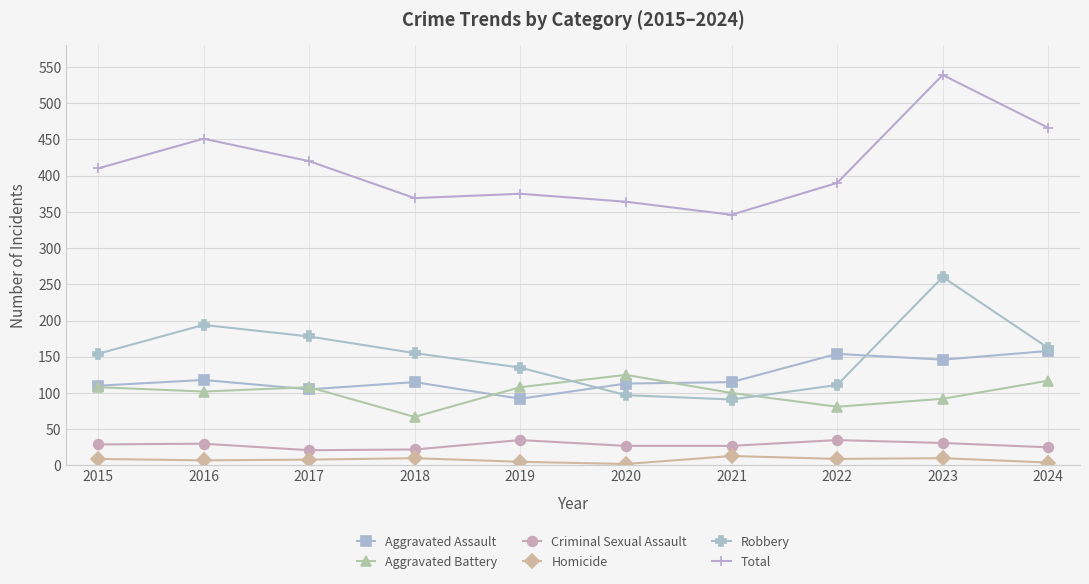

What is the maximum value shown in the chart?

539